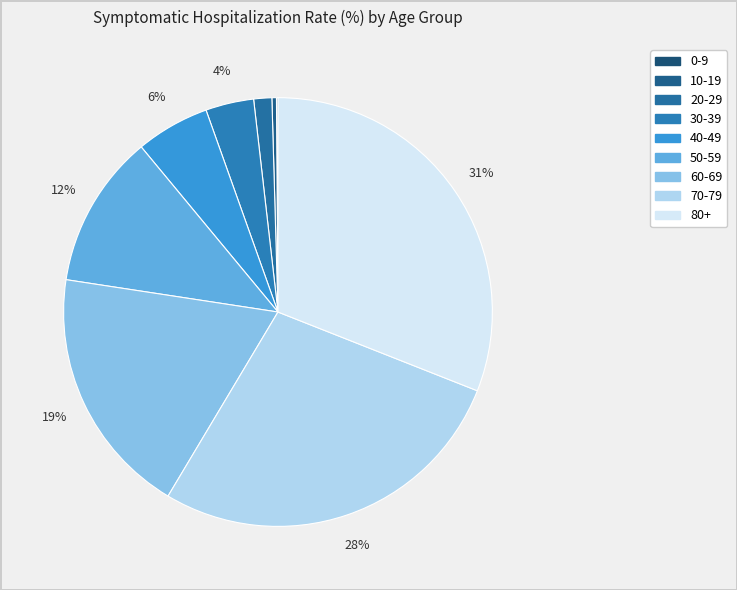

What is the largest slice in the pie chart?

80+